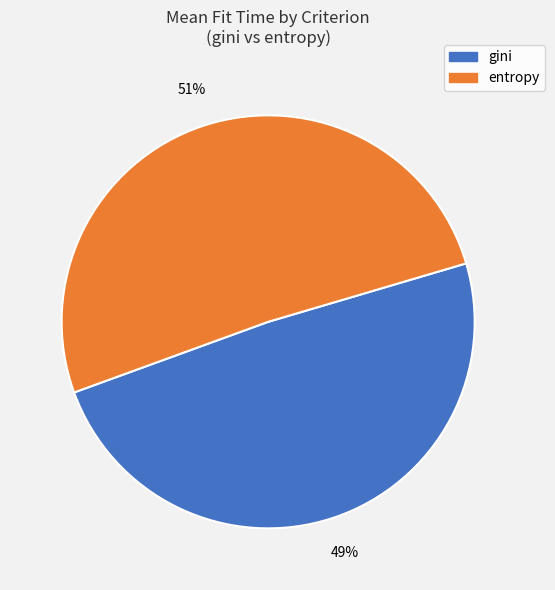

To the nearest percent, what is the difference between the largest and smallest slice percentages?

2%